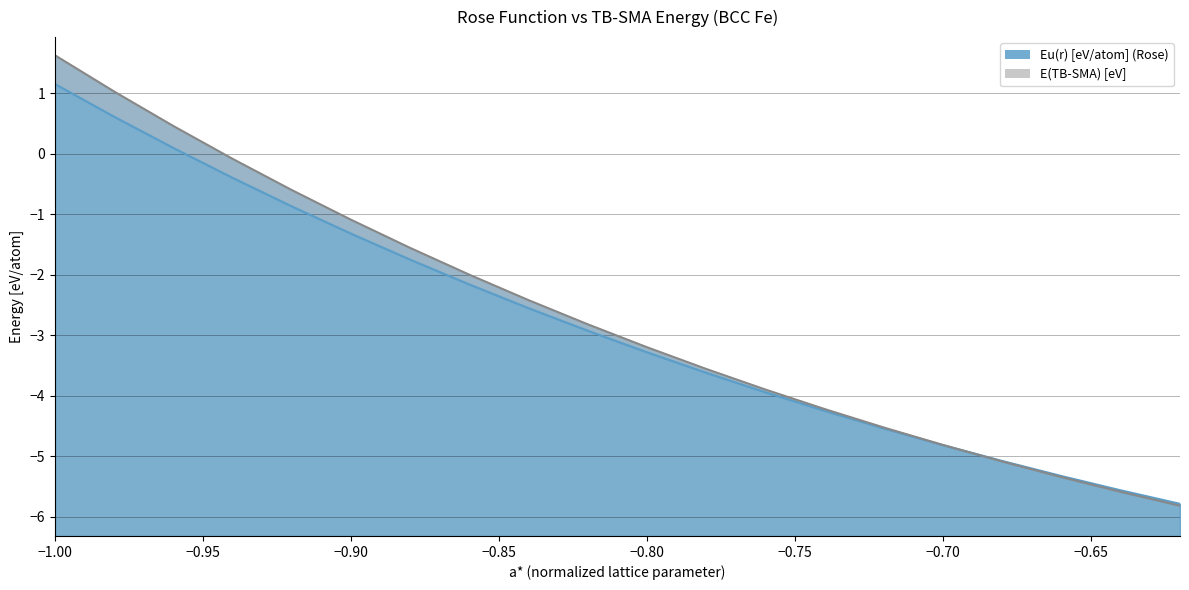

What is the highest value of the Eu(r) [eV/atom] (Rose) series?

1.1